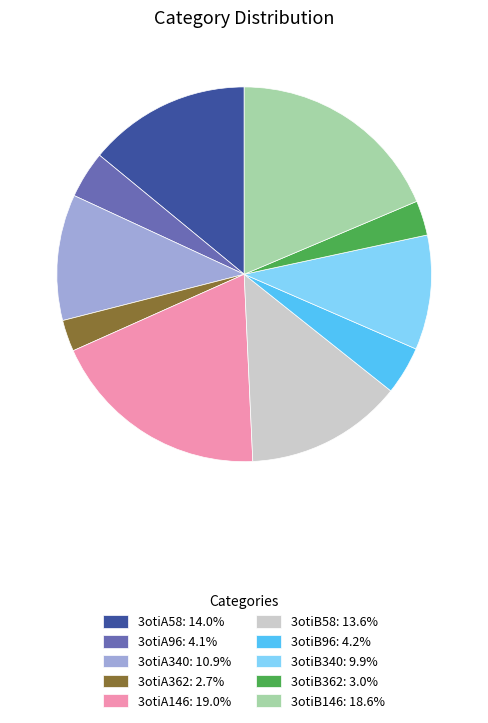

How many segments does this pie chart have?

10